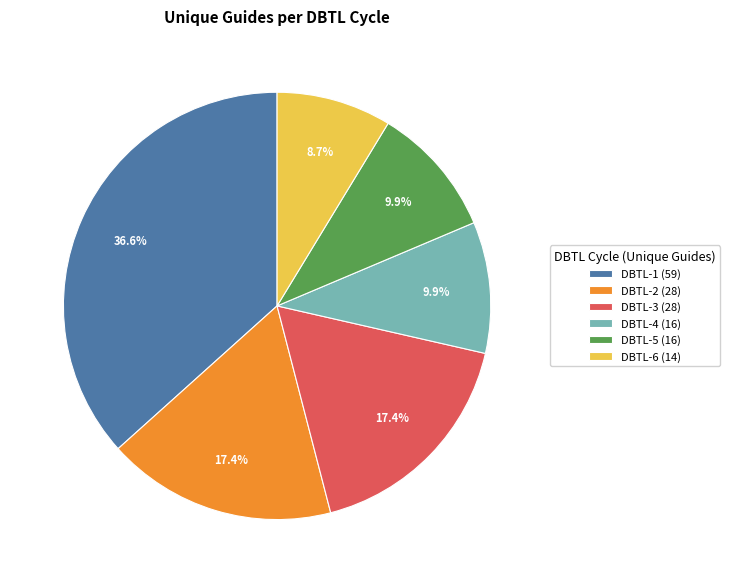

What portion of the pie excludes DBTL-2?

82.6%